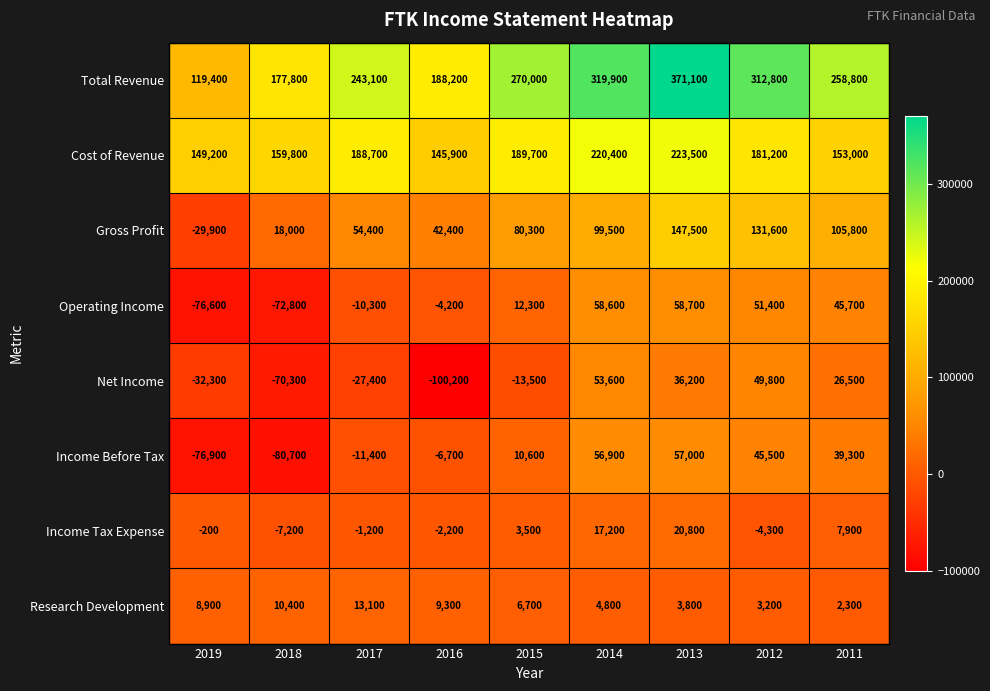

How many distinct data groups are displayed?

8